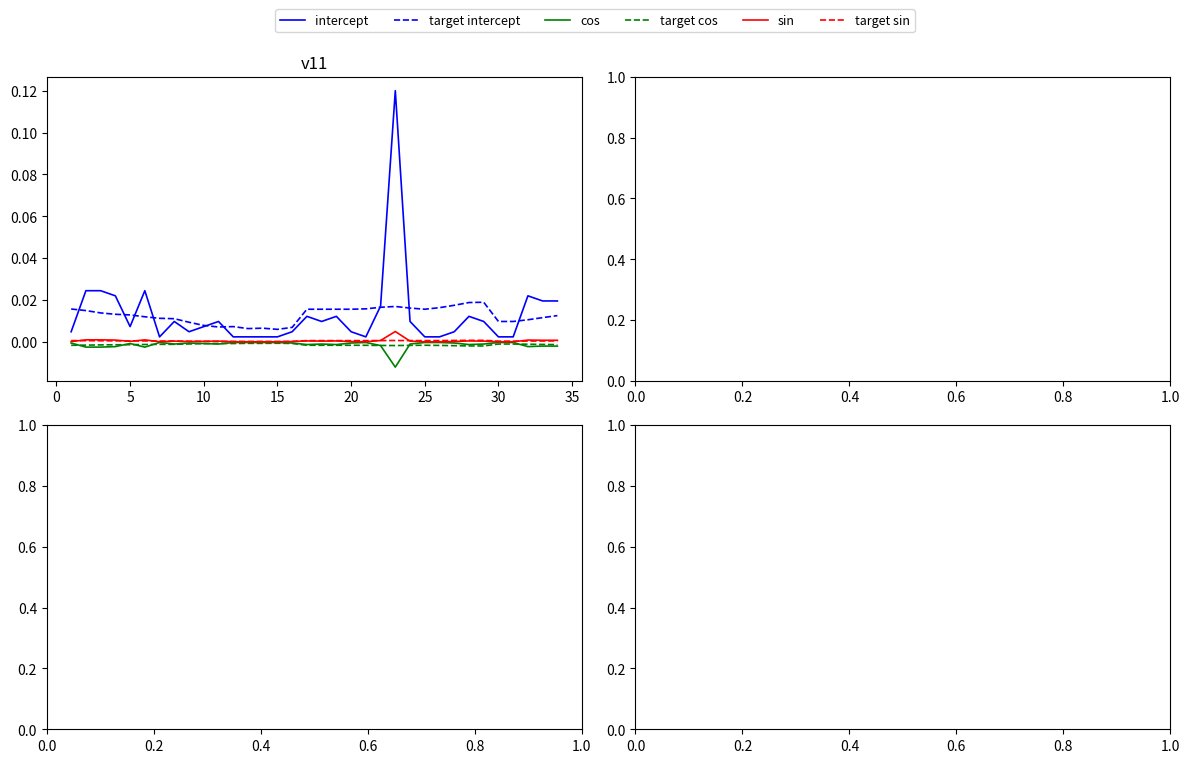

Which series has the widest spread of values?

intercept